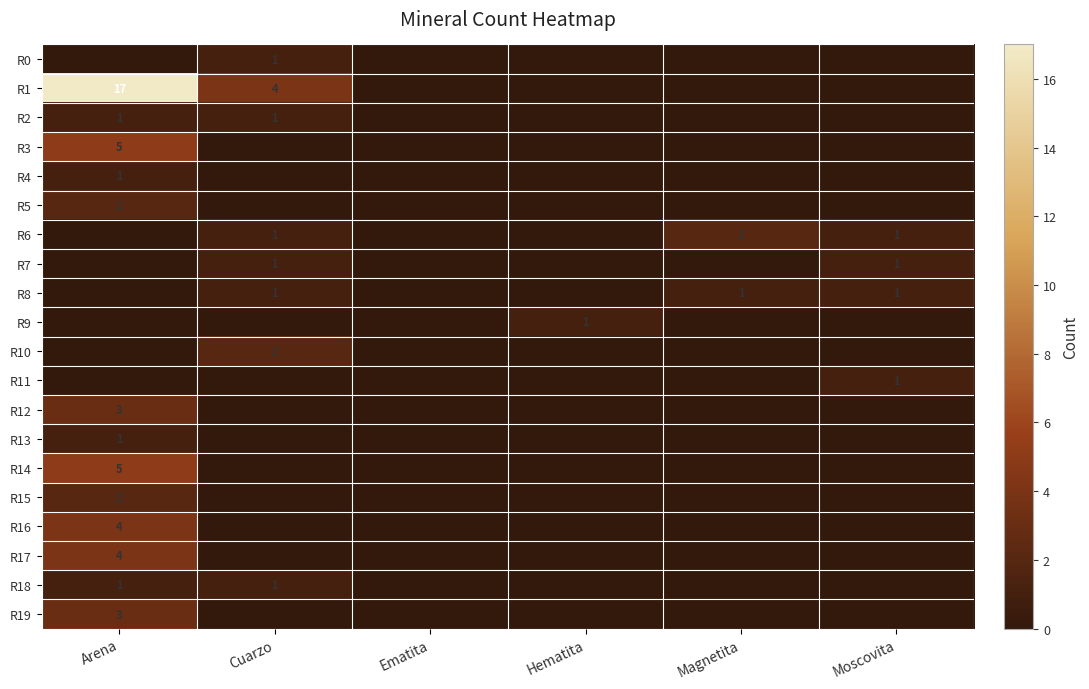

True or false: R5 has a value of 3 at Arena.

False